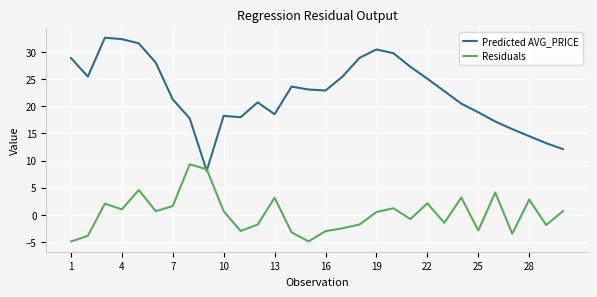

List the series in order of their overall mean, highest first.

Predicted AVG_PRICE, Residuals